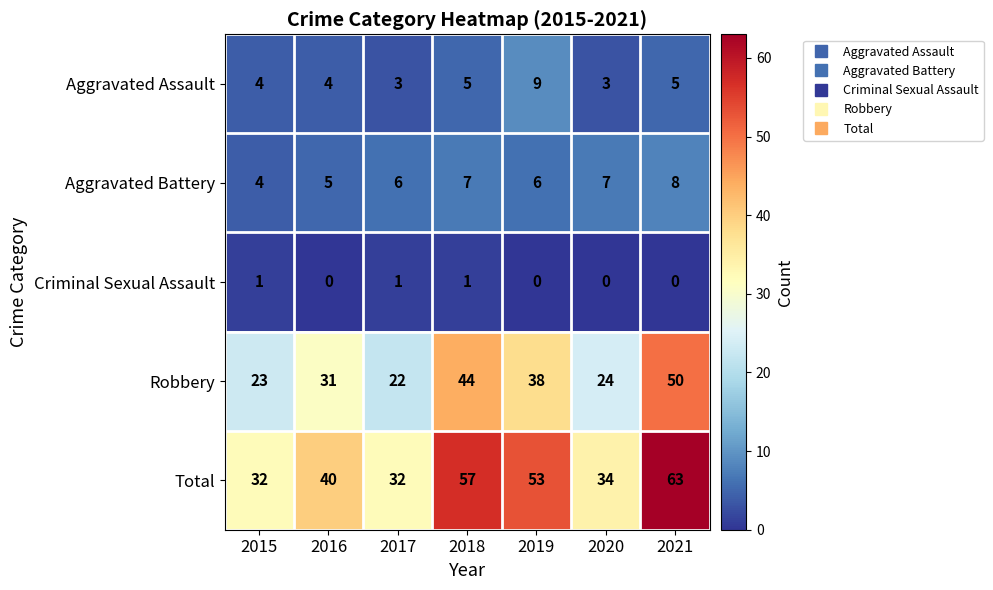

What is the approximate value of Aggravated Assault at 2019?

9